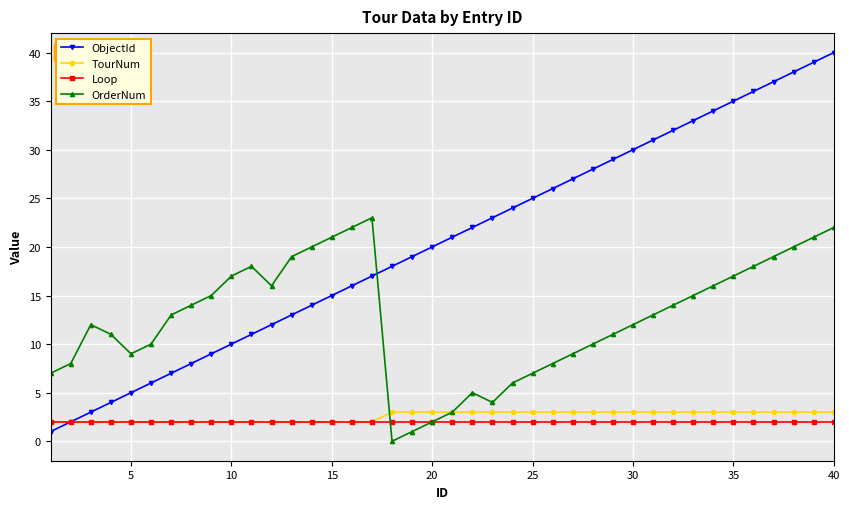

Which series has the largest range (max minus min)?

ObjectId